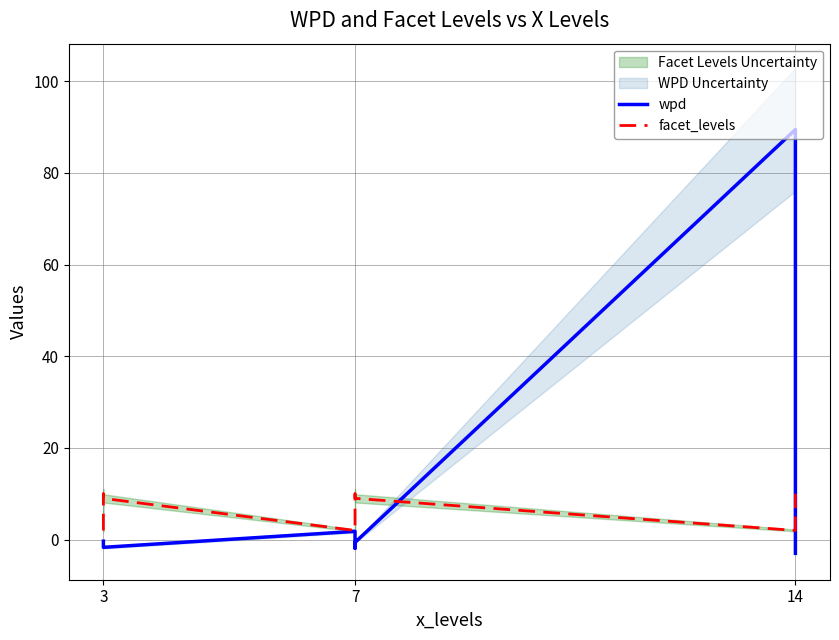

Reading left to right, list all the values displayed in this chart.

wpd: -0.3	-1.6	-1.7	1.8	-1.9	-0.6	89.5	-2.3	-3.0
facet_levels: 2.0	10.0	9.0	2.0	10.0	9.0	2.0	9.0	10.0